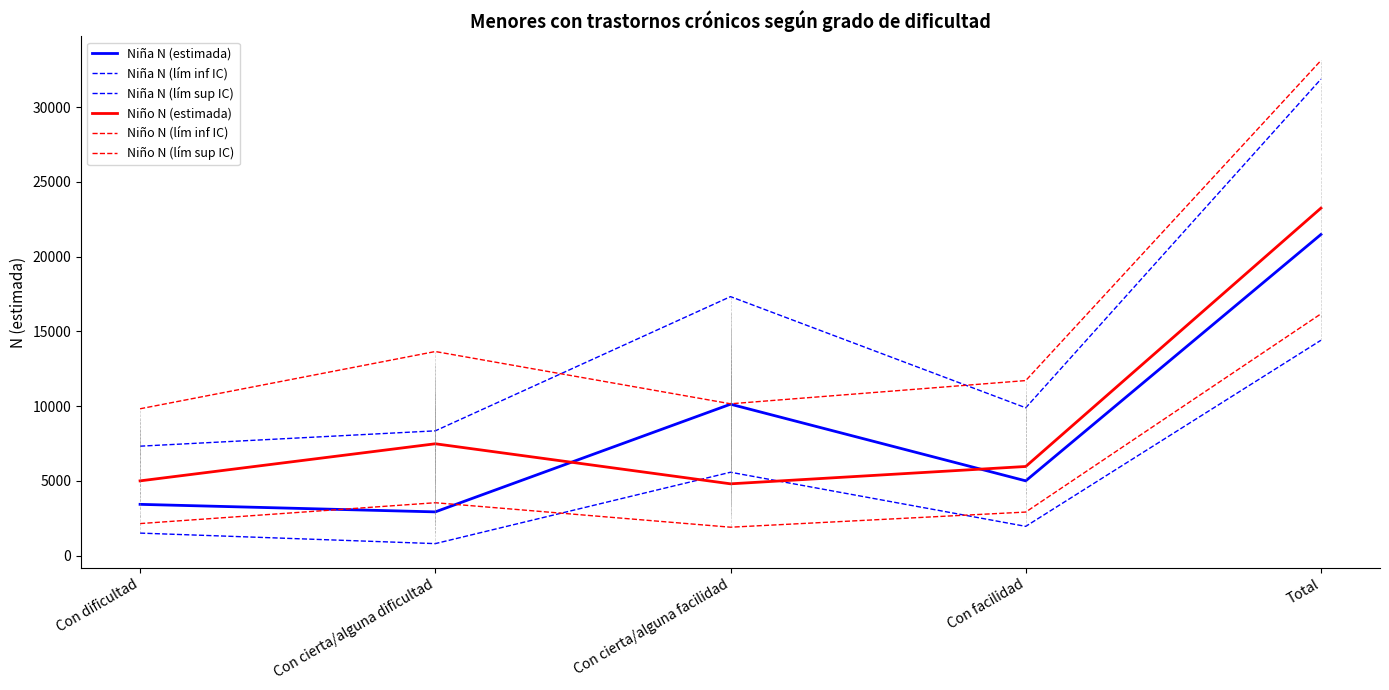

Does the chart display data point markers on the line(s)?

No